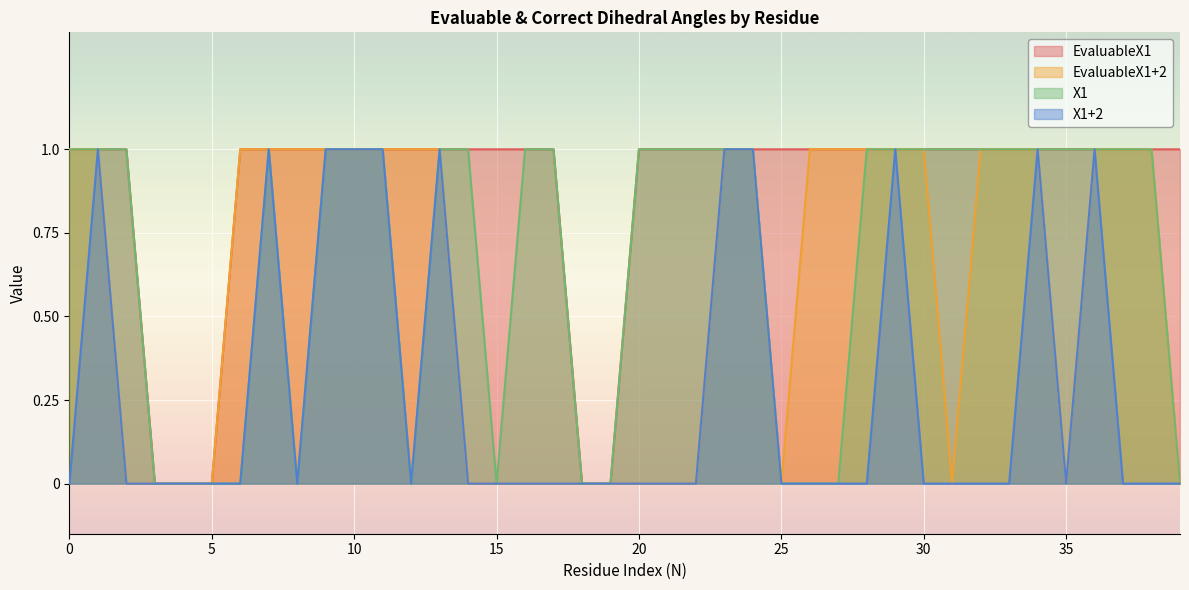

How many EvaluableX1+2 values are between 0 and 1?

40